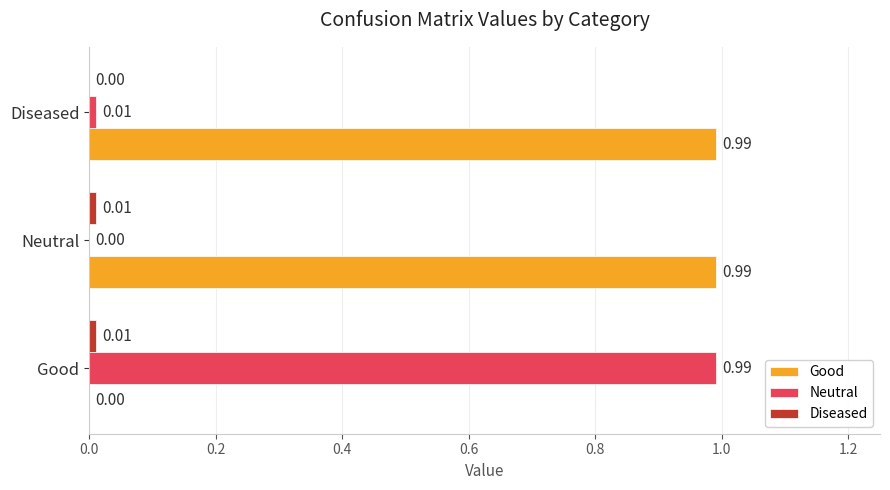

Which series has the largest total across all categories?

Good